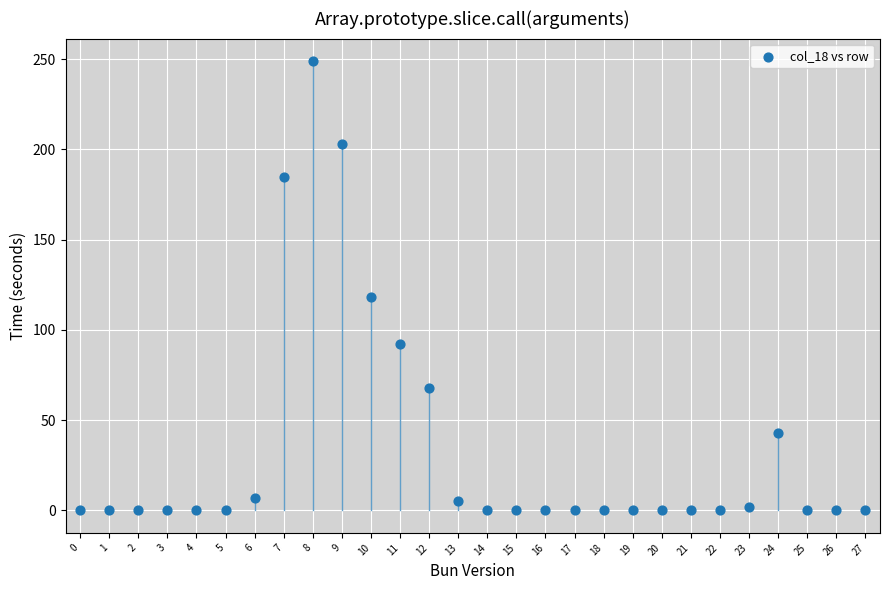

What is the range of Y values (max minus min)?

249